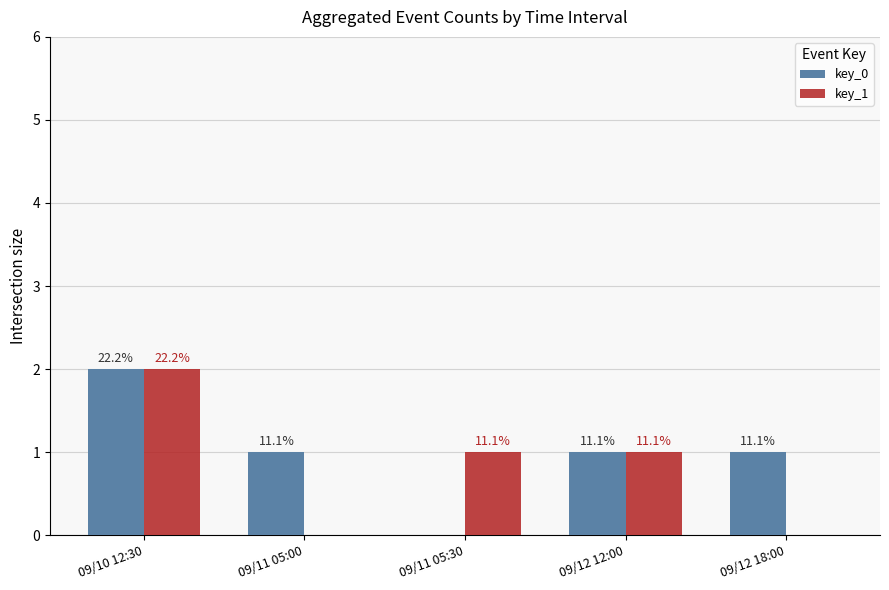

Which category has the highest value in the key_1 series?

09/10 12:30